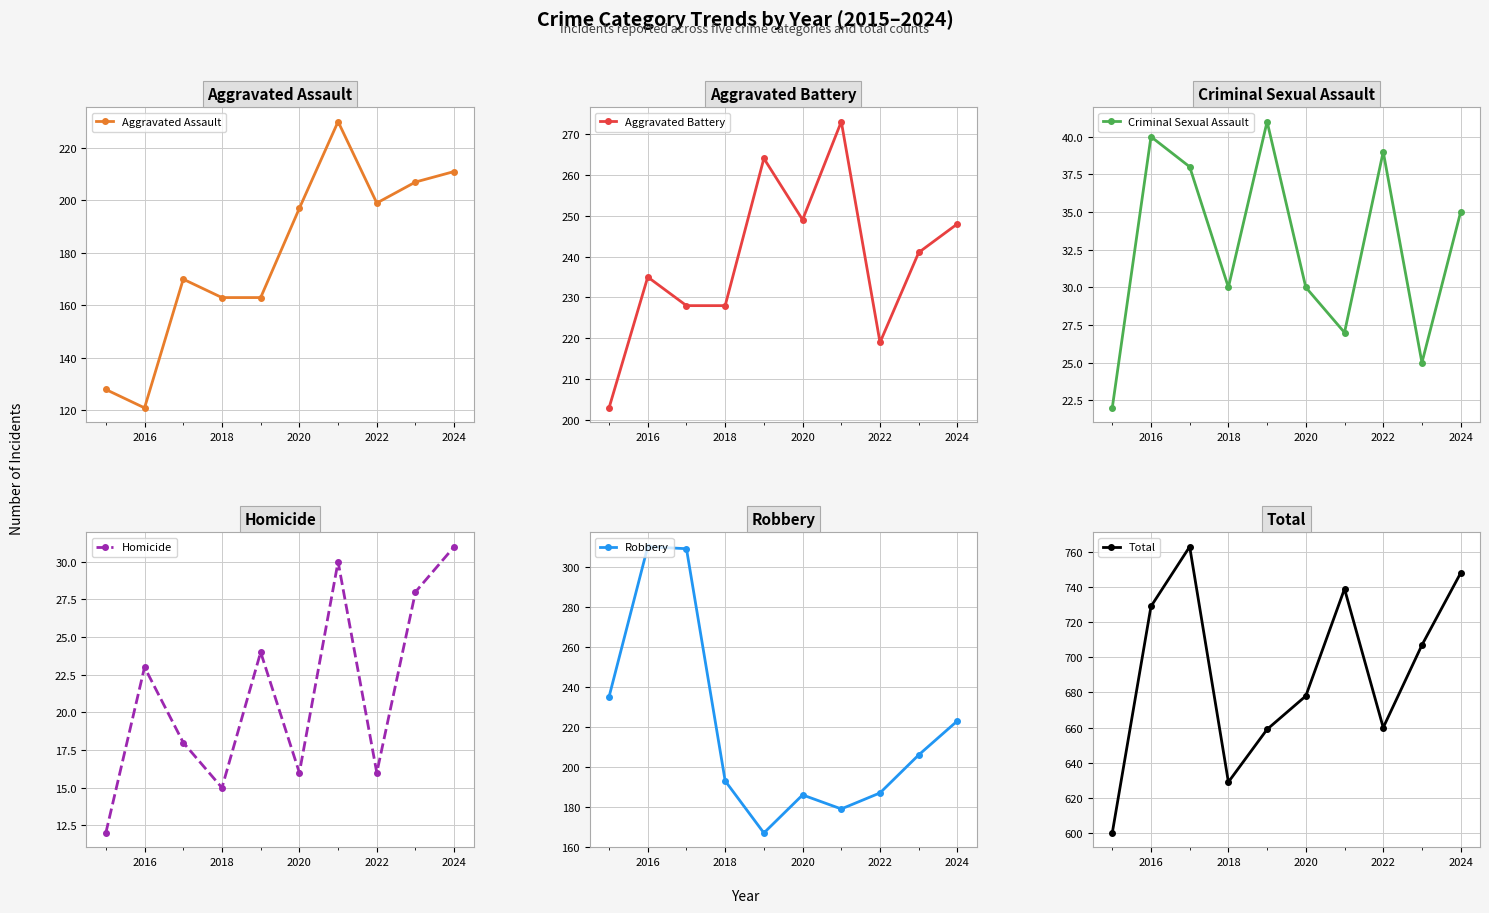

What is the sum of the Aggravated Battery values at 2022 and 2020?

468